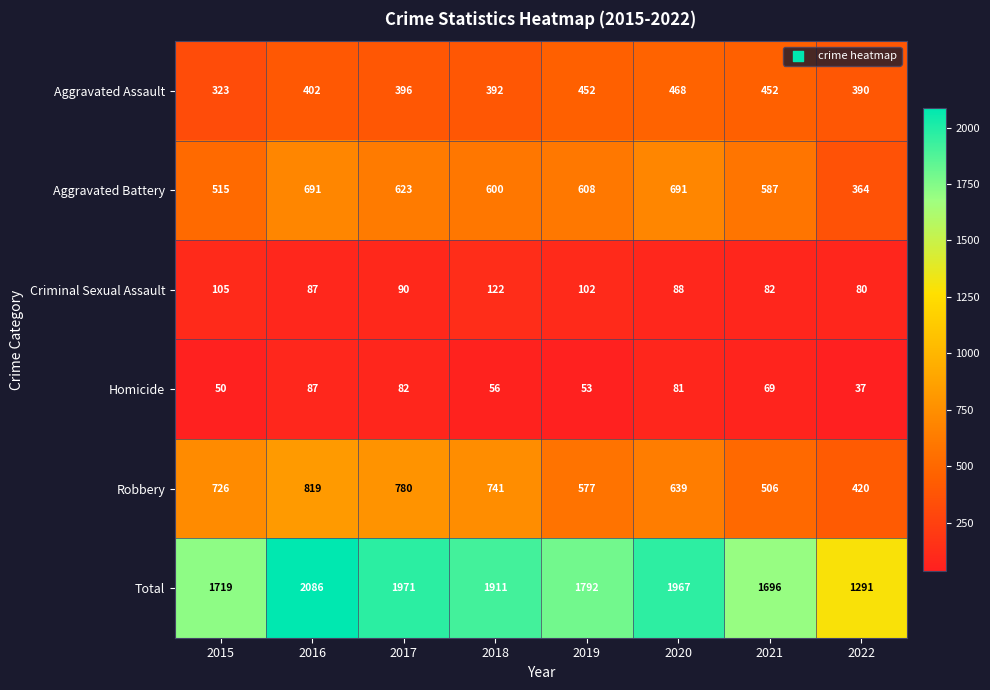

Which category has the lowest value in the Criminal Sexual Assault series?

2022